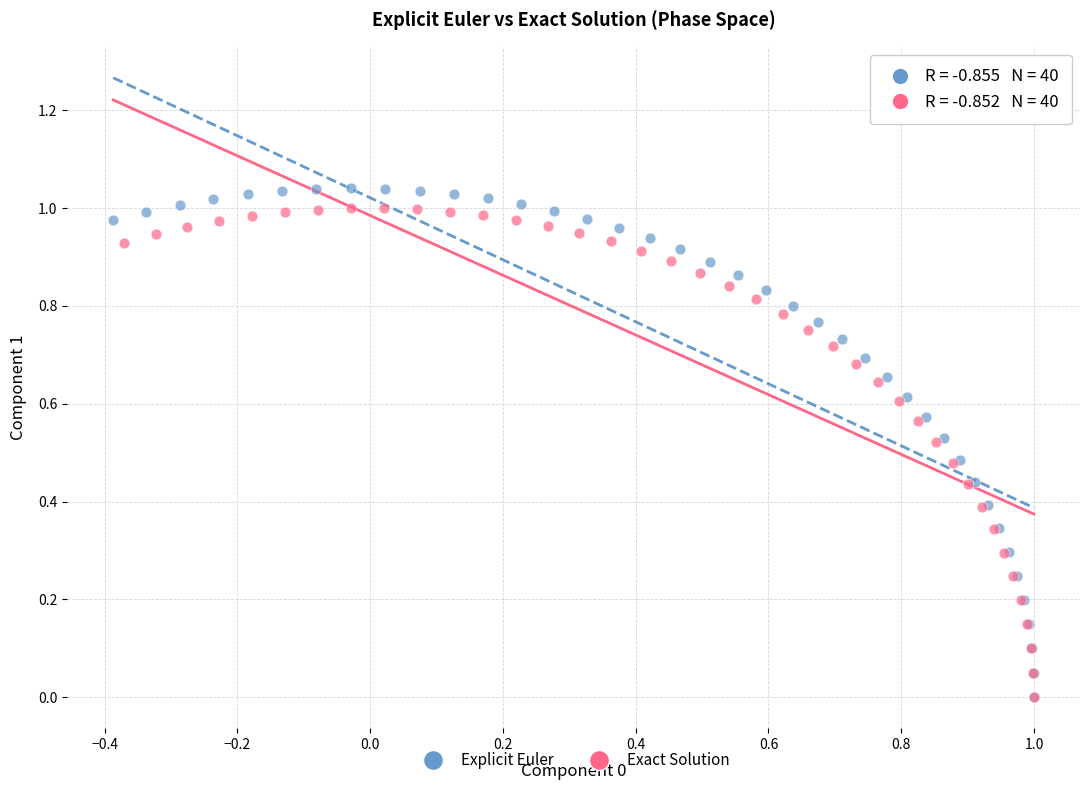

Which series has the largest Y range (max minus min)?

Explicit Euler